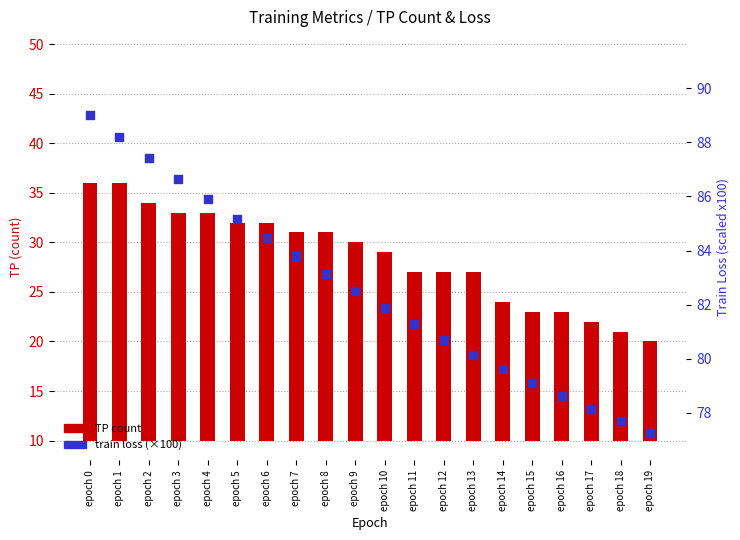

Is the value of TP count at epoch 9 greater than the value of train loss (×100) at epoch 9?

No